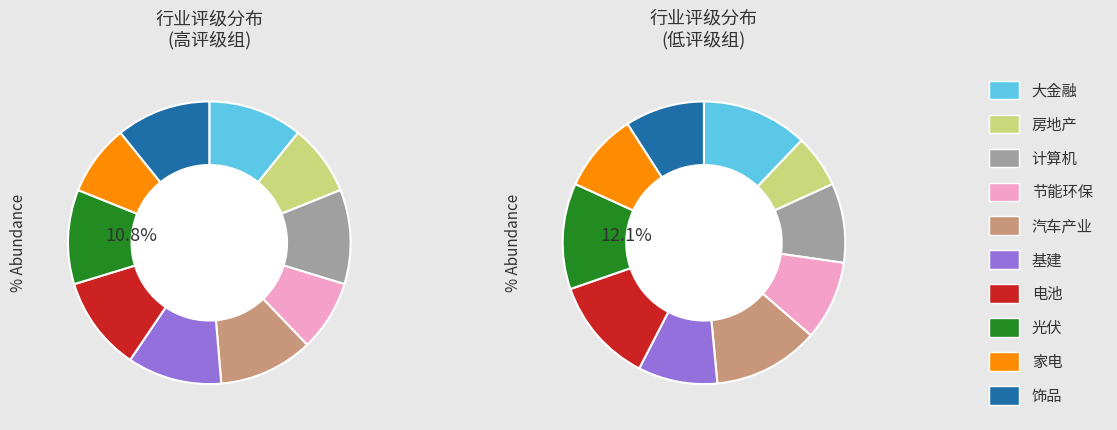

What is the ratio of the value at 计算机 to the value at 基建?

1.0